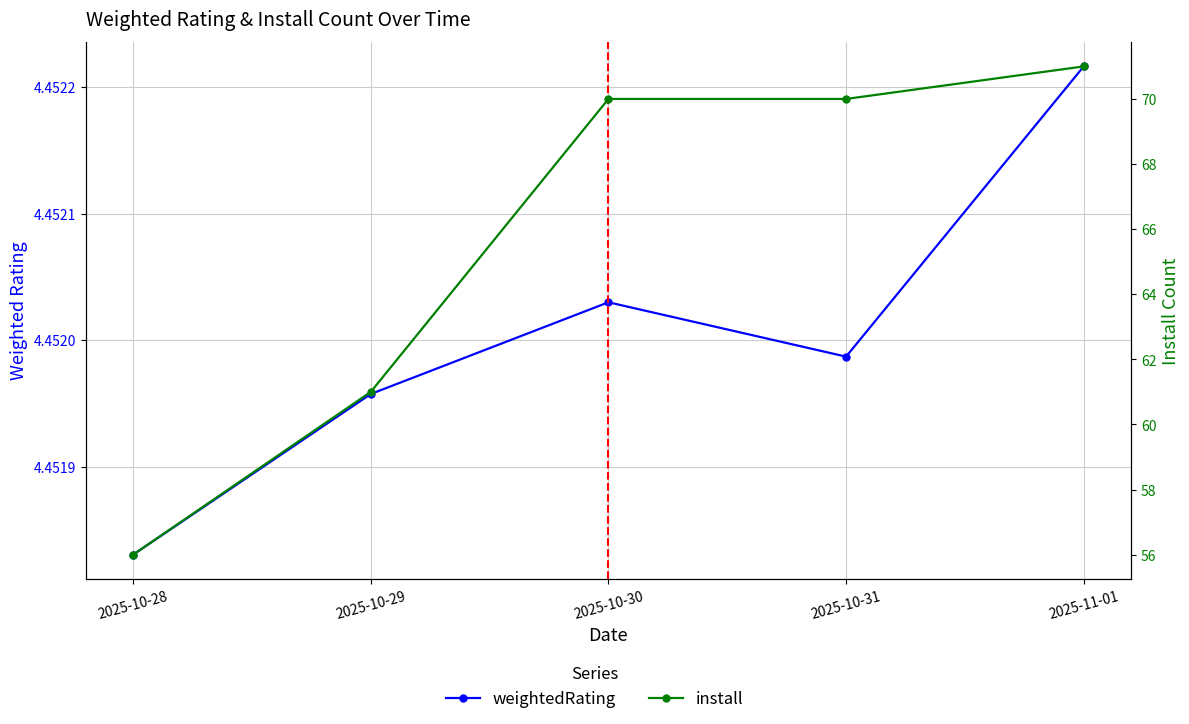

True or false: weightedRating has more than 2 points higher than both neighbors.

False